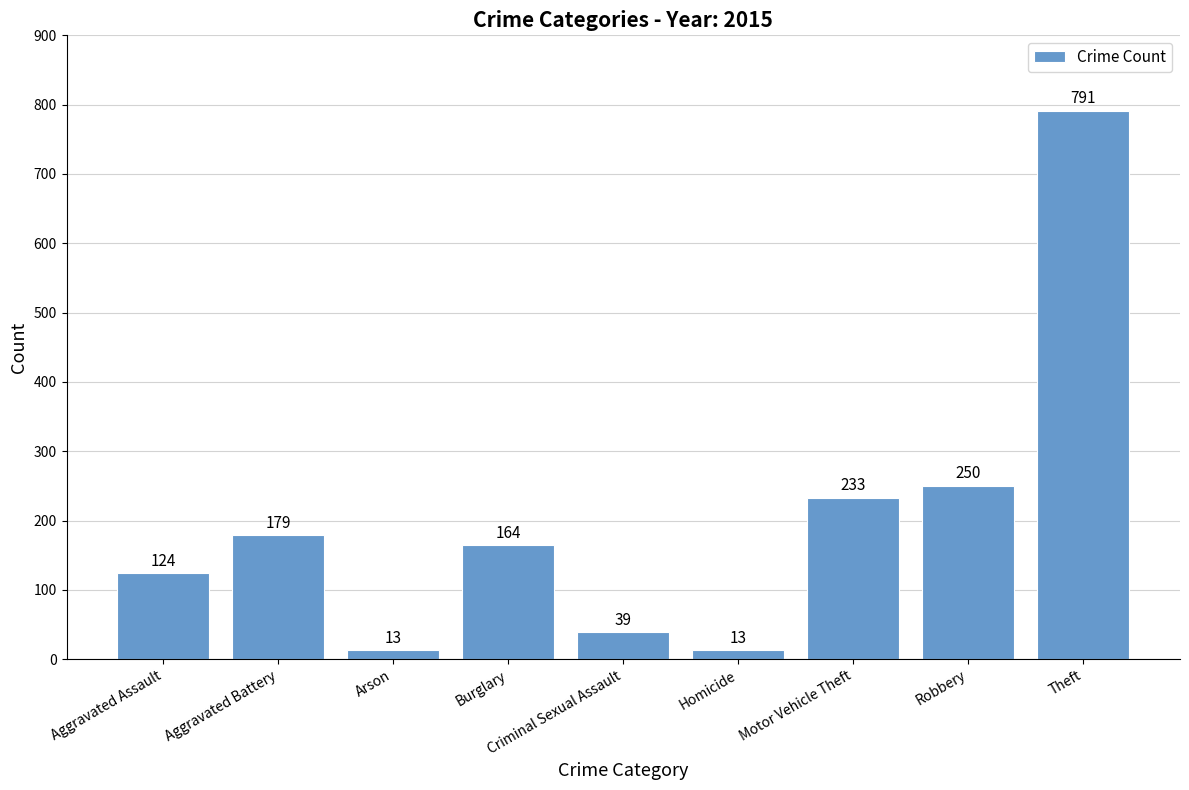

What is the ratio of the value at Arson to the value at Aggravated Assault?

0.1